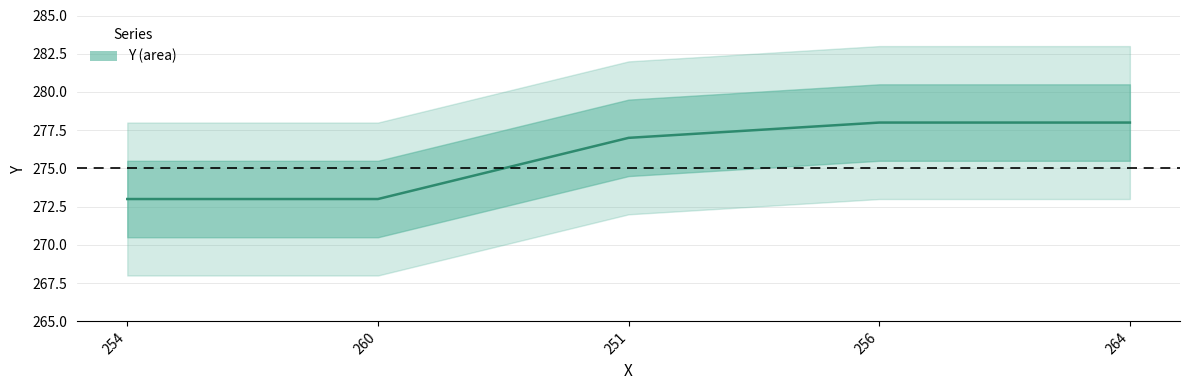

Count the values in the range 273 to 278.

5